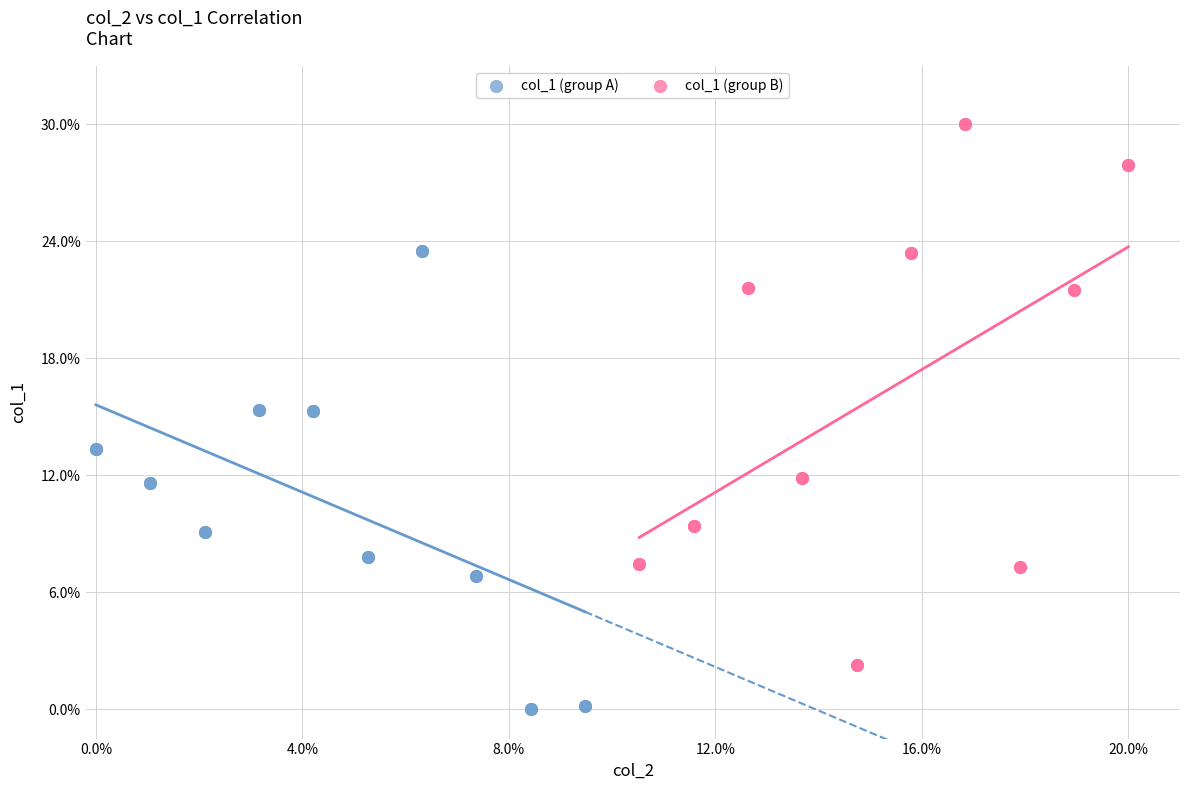

Which series contains the lowest Y value?

col_1 (group A)